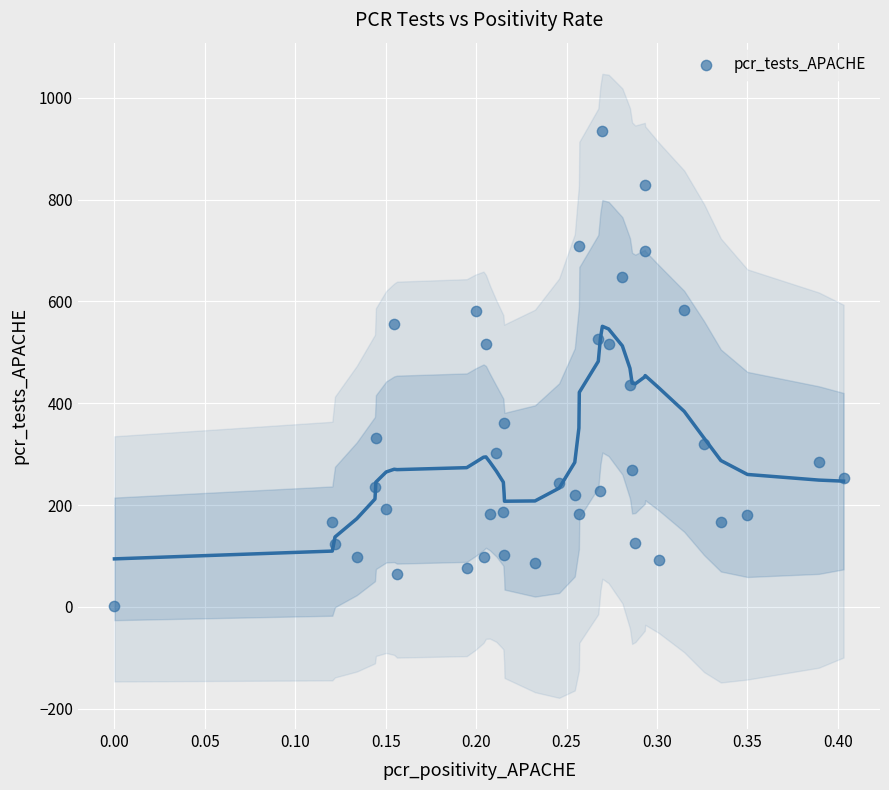

What Y value in the scatter plot is closest to 467?

435